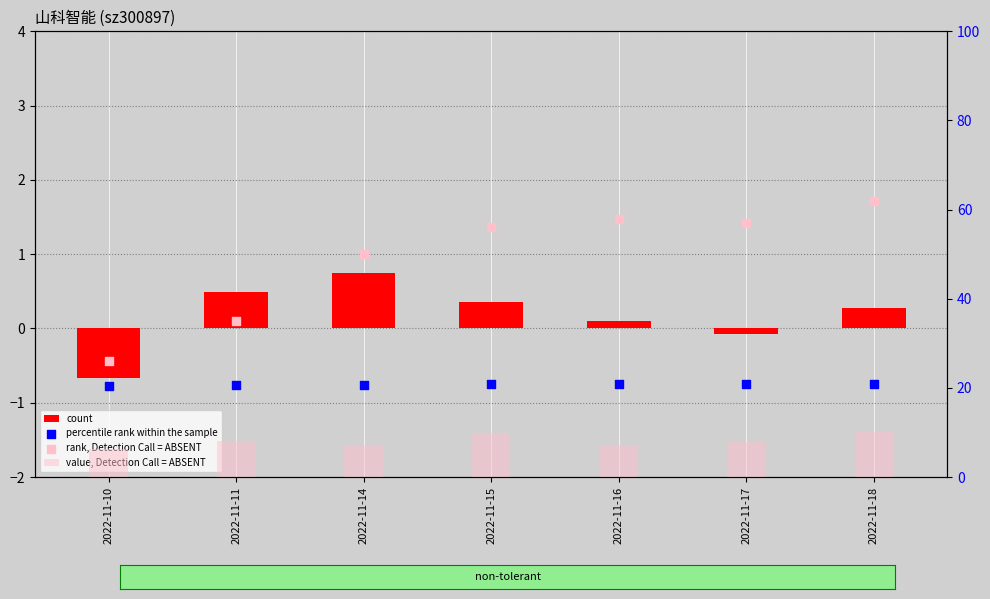

Is the value of percentile rank within the sample at 2022-11-10 greater than the value of count at 2022-11-17?

Yes